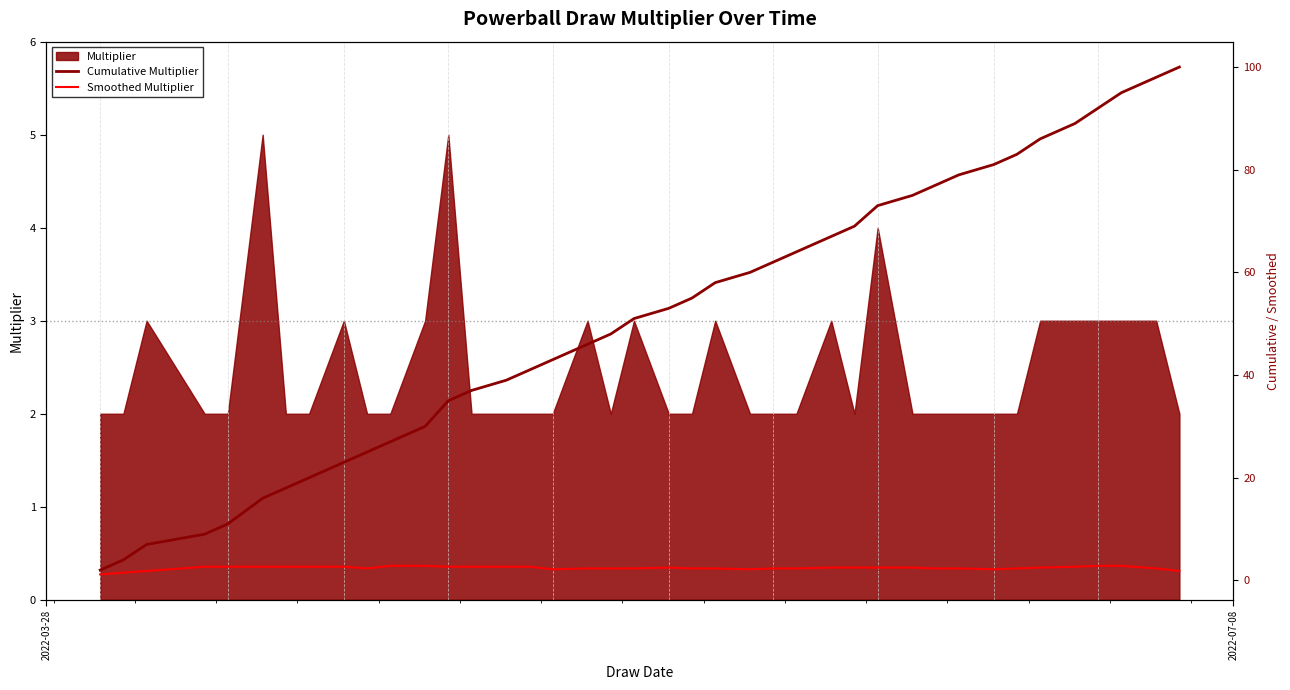

What is the maximum value for Multiplier?

5